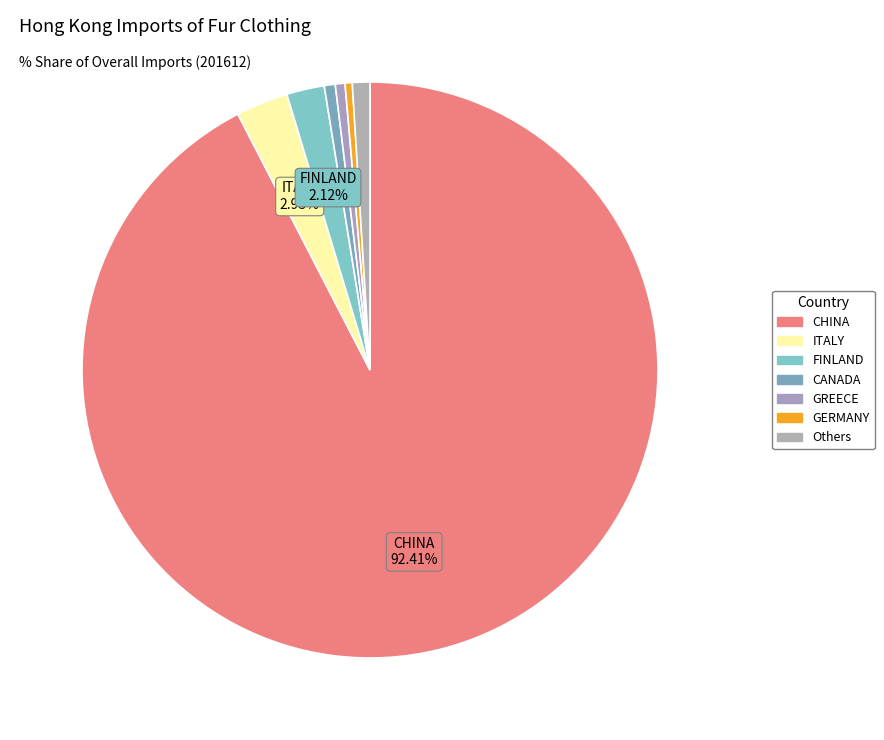

True or false: CHINA accounts for 92% of the total.

True